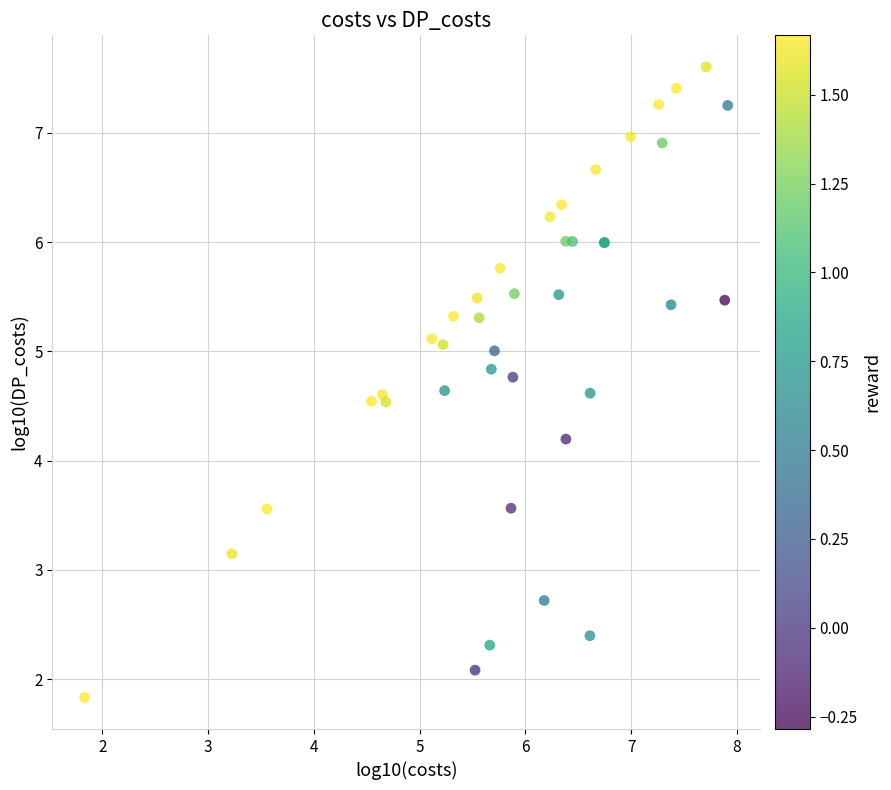

What Y value in the scatter plot is closest to 4?

4.2